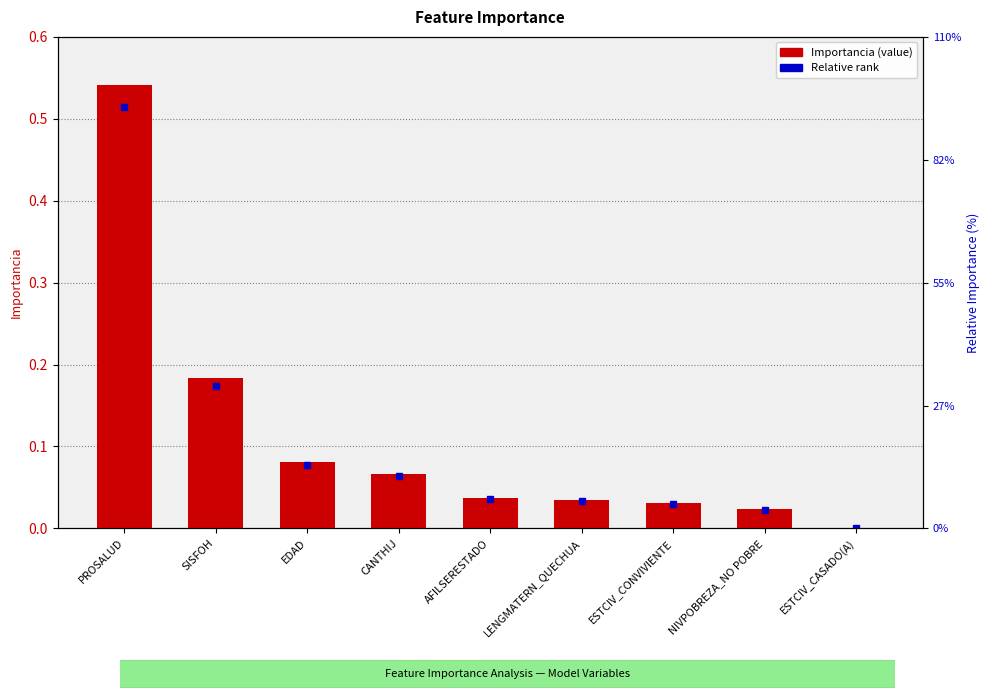

Which category has the highest value across all series?

PROSALUD